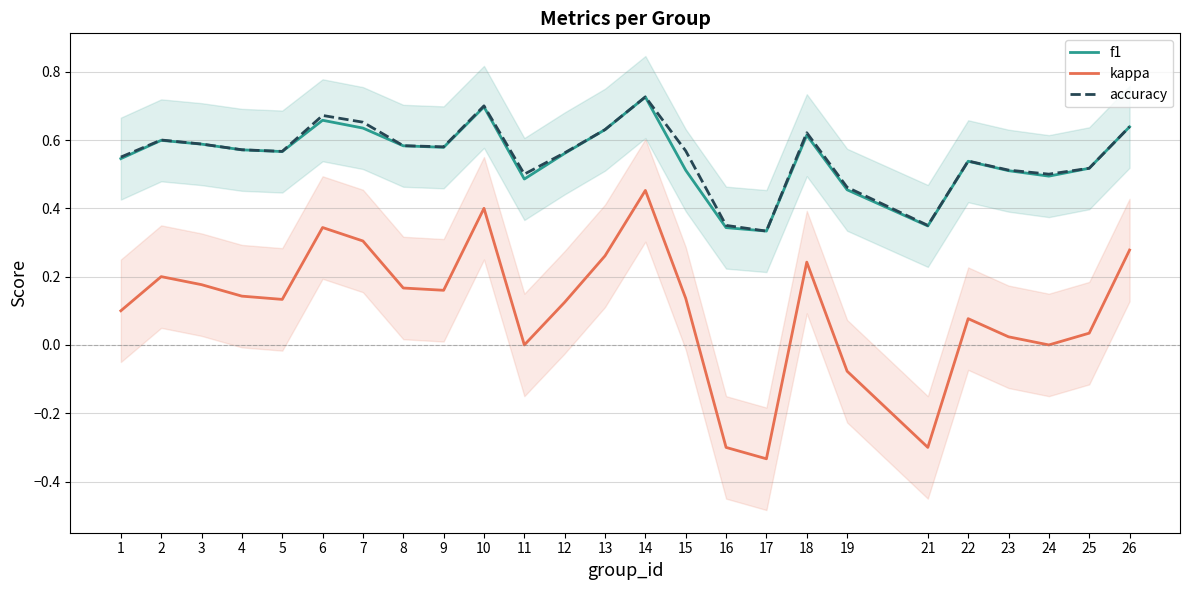

What is the difference between the maximum and minimum values in the f1 series?

0.4